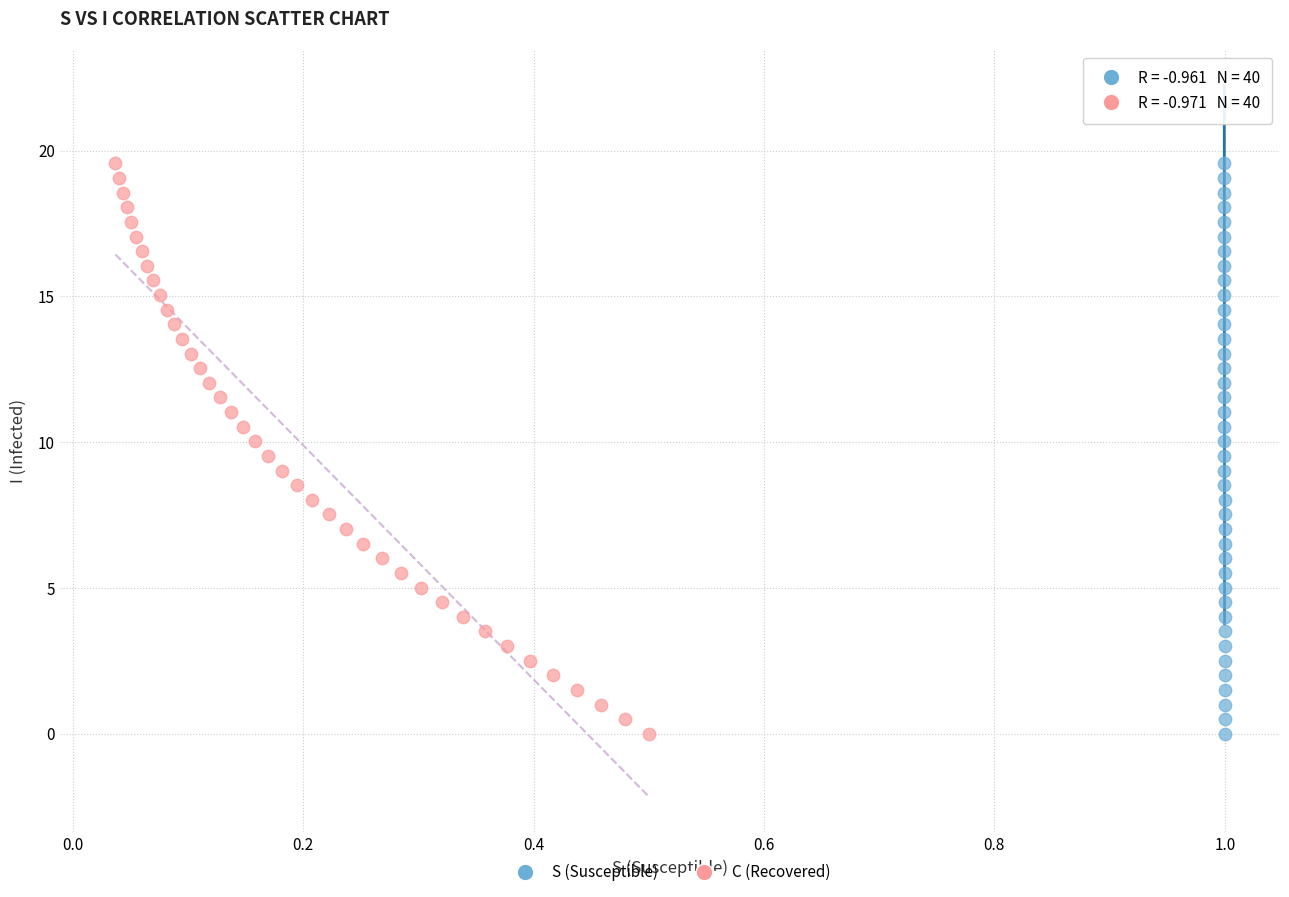

What are all the series names shown in the legend?

S (Susceptible), C (Recovered)